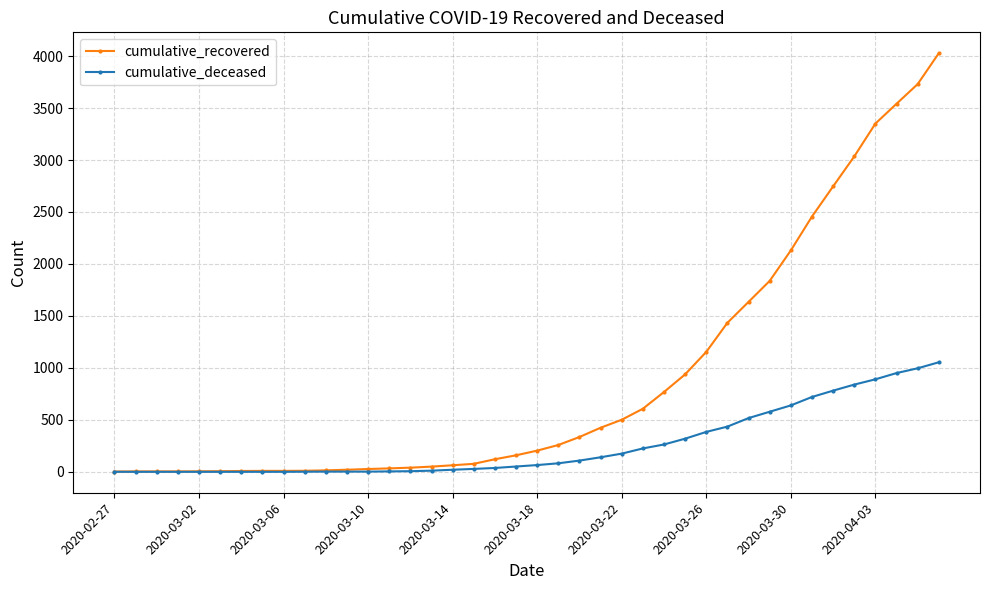

Which series has the widest spread of values?

cumulative_recovered